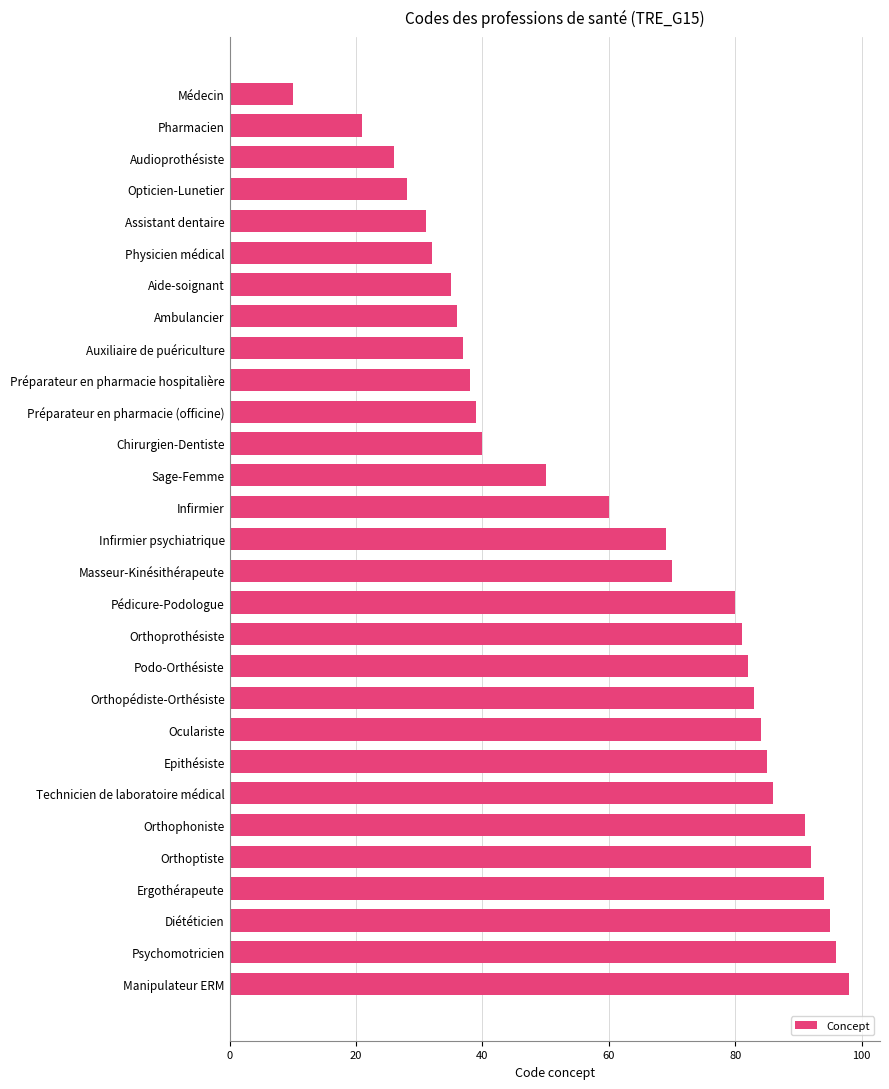

Between Assistant dentaire and Epithésiste, which is larger?

Epithésiste